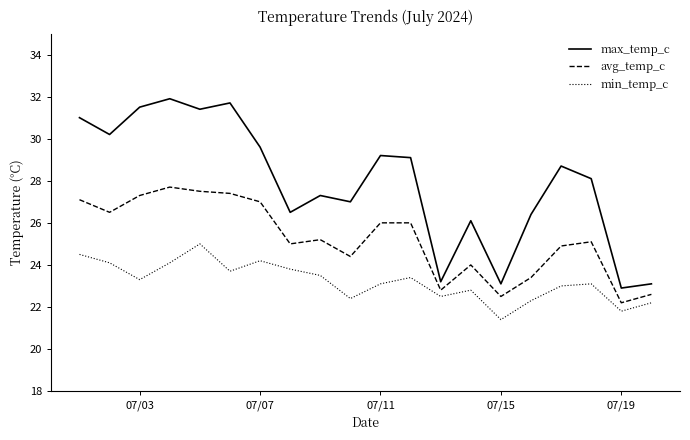

How many distinct data groups are displayed?

3